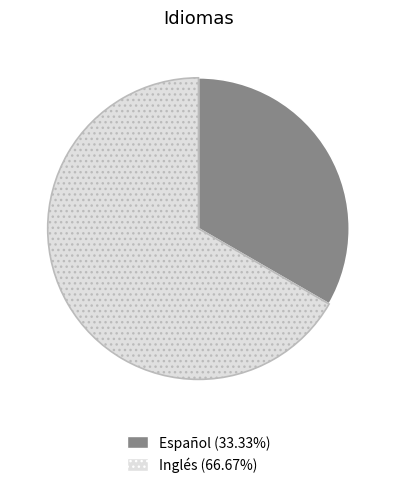

Is there a majority slice in this chart?

Yes